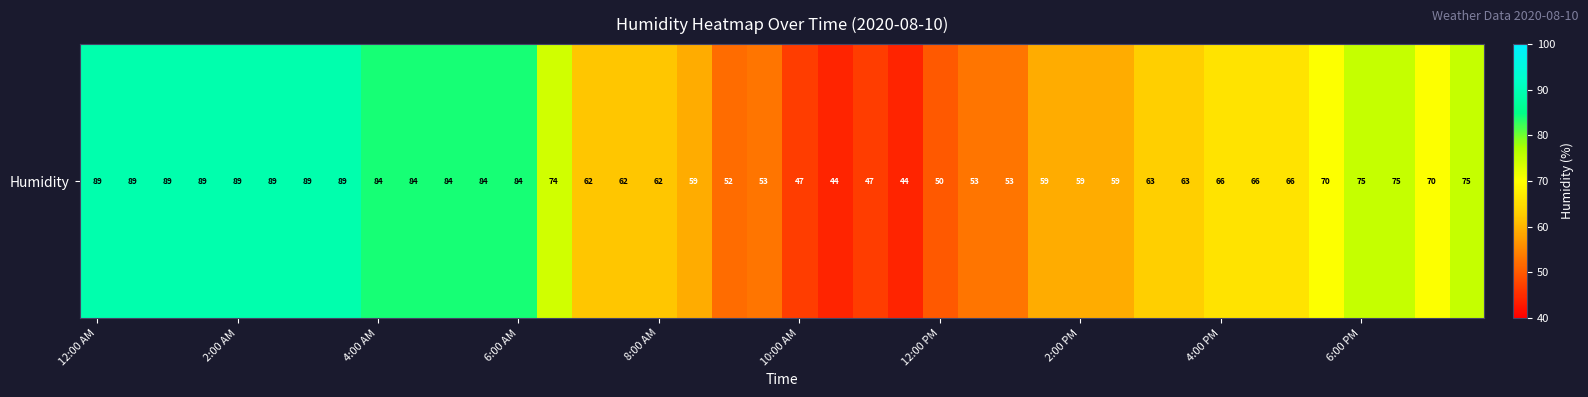

What is the minimum value shown in the chart?

44